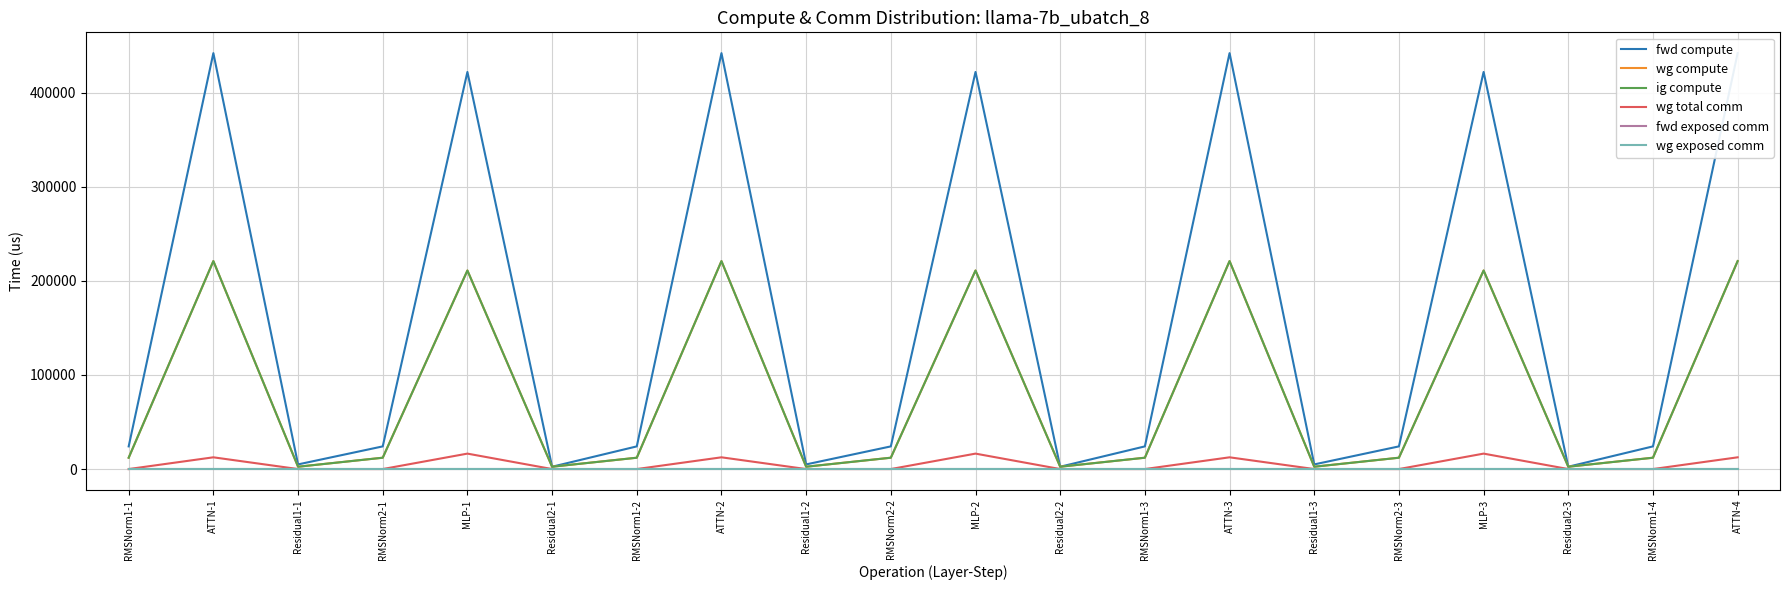

What are all the series names shown in the legend?

fwd compute, wg compute, ig compute, wg total comm, fwd exposed comm, wg exposed comm